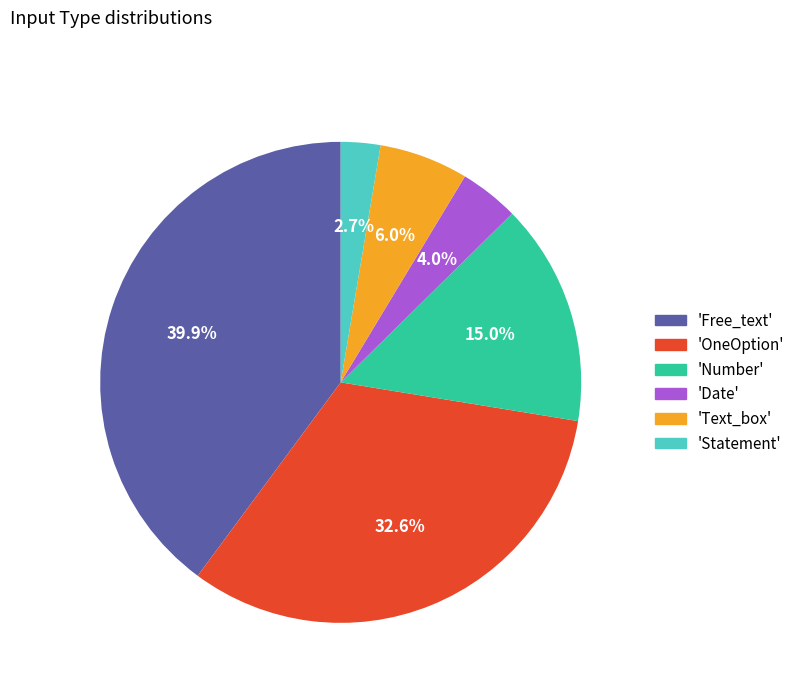

Is there any slice that represents more than half of the pie?

No